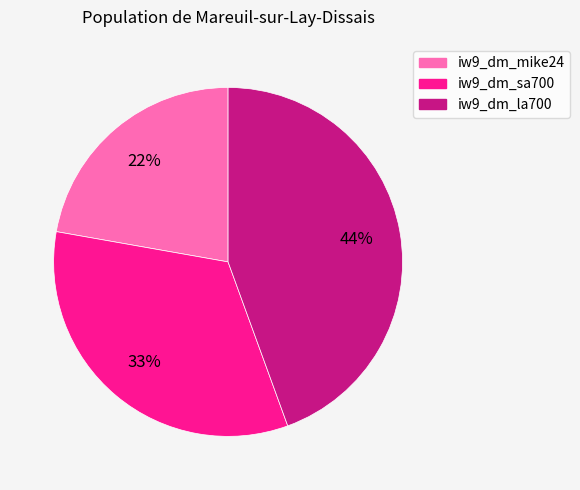

Does iw9_dm_la700 account for over 50% of the chart?

No